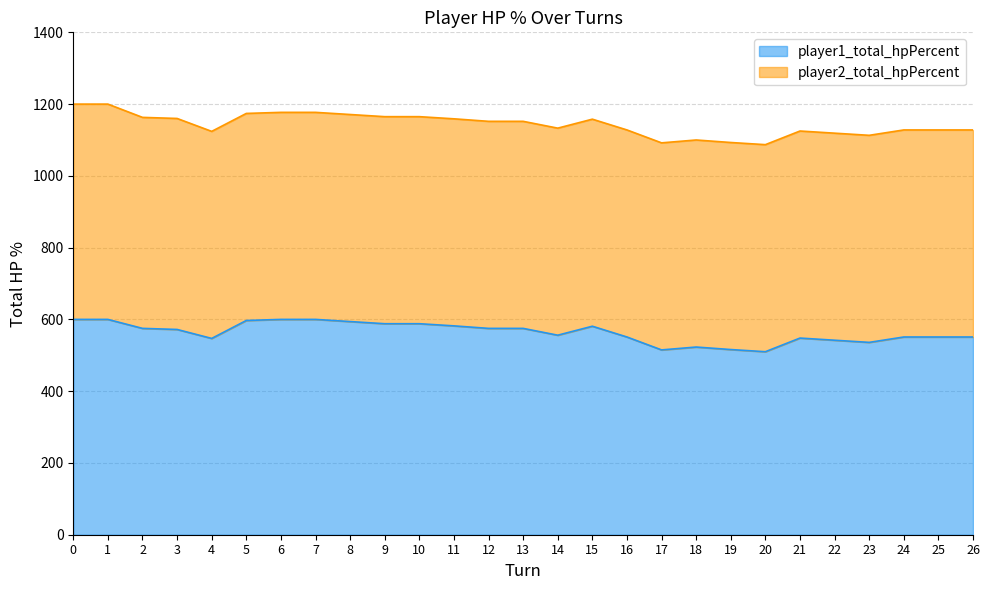

Count the number of categories in the chart.

27